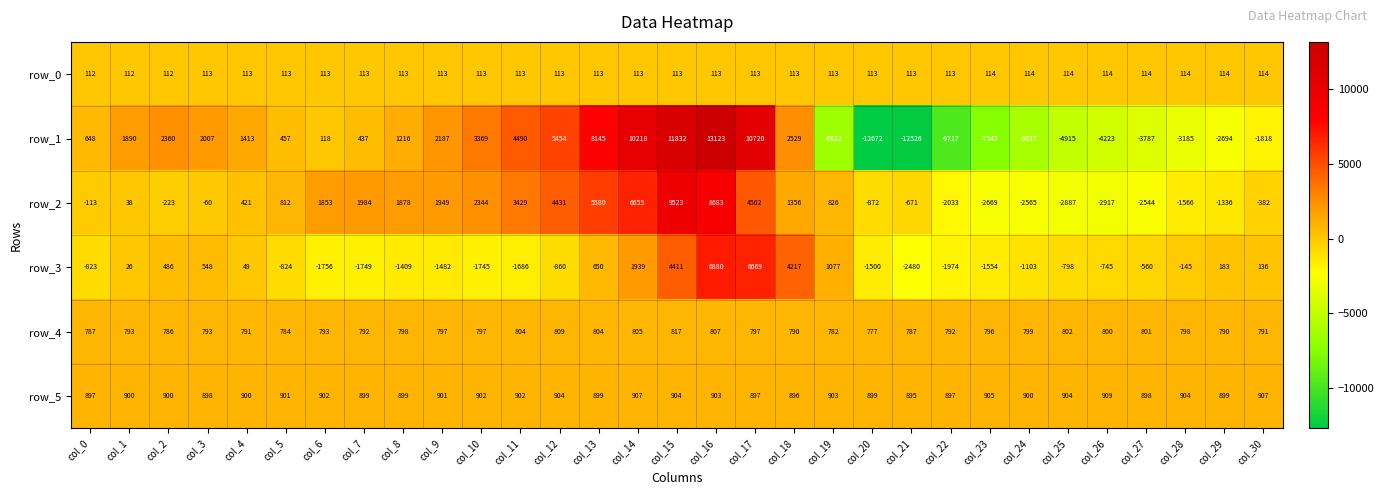

At col_0, list the series in order from smallest to largest.

row_3, row_2, row_0, row_1, row_4, row_5